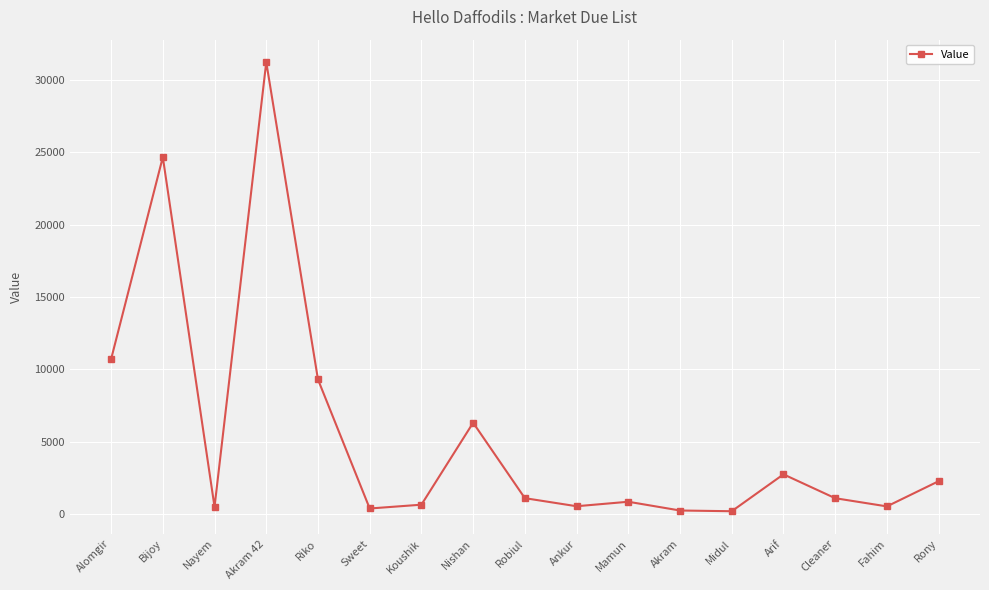

At which label does the data first exceed 1100?

Alomgir